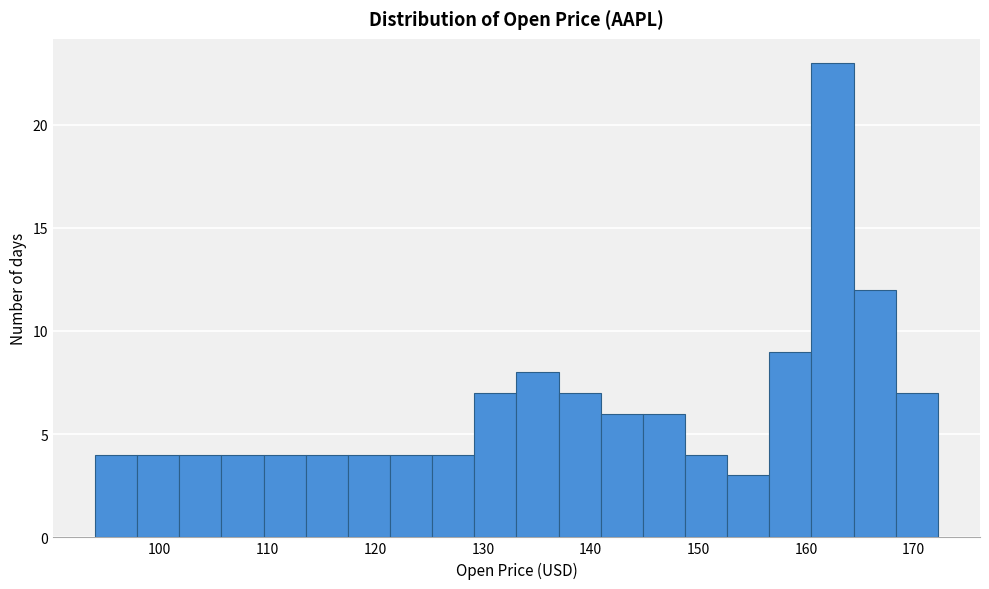

Read against the x-axis, roughly where is the centre of the tallest bar?

162